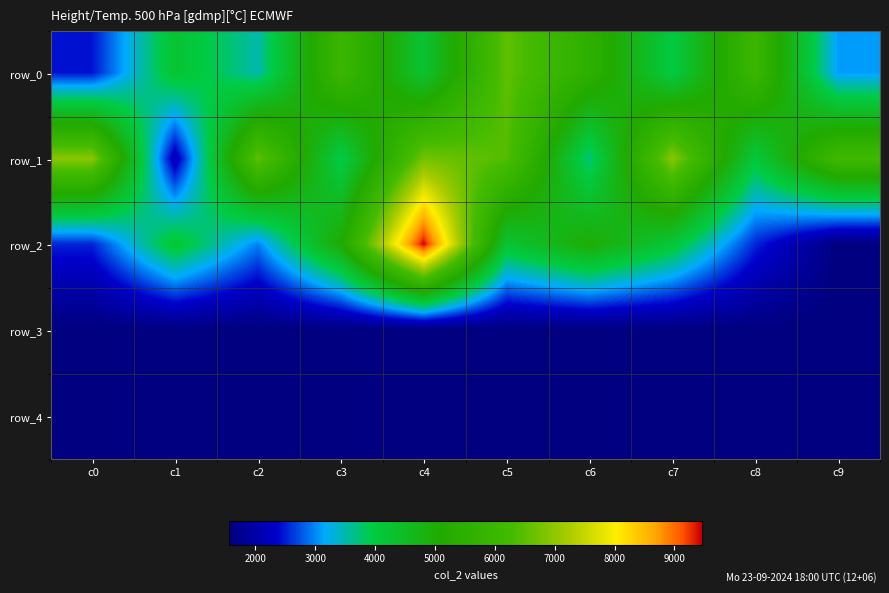

What value does the row_4 series have at c3?

1568